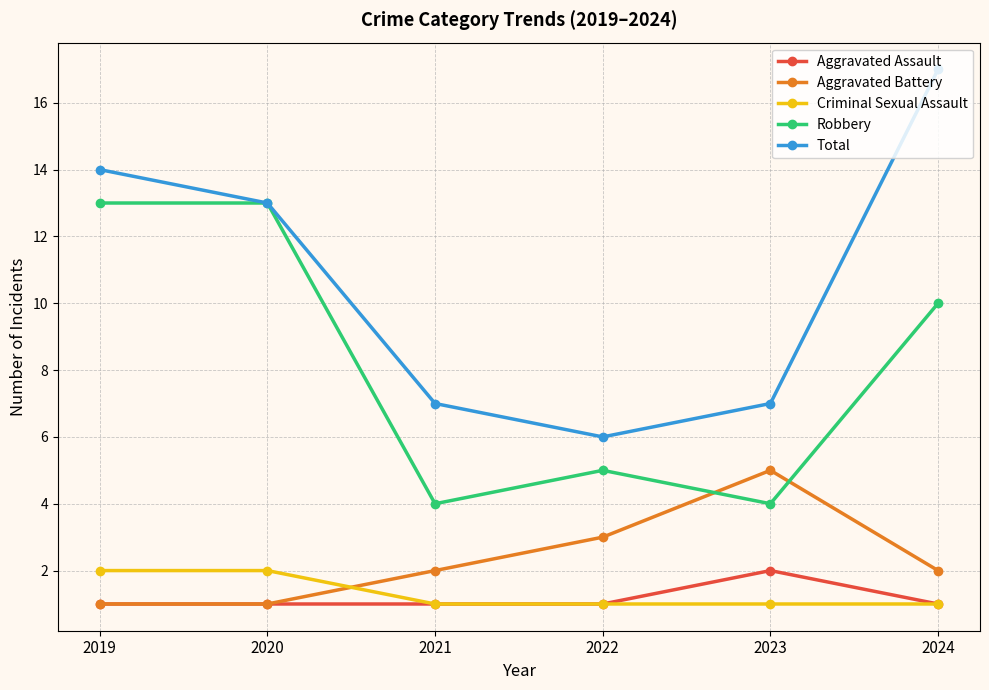

What is the sum of all Robbery values?

49